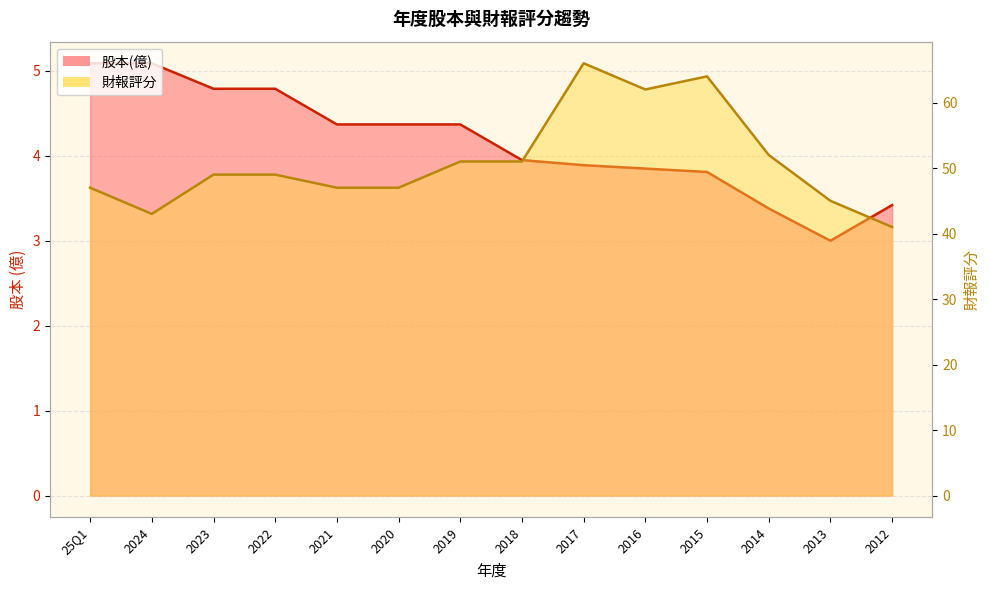

Reading left to right, transcribe all the data shown in this chart.

股本(億): 25Q1=5.1	2024=5.1	2023=4.8	2022=4.8	2021=4.4	2020=4.4	2019=4.4	2018=4.0	2017=3.9	2016=3.9	2015=3.8	2014=3.4	2013=3.0	2012=3.4
財報評分: 25Q1=47.0	2024=43.0	2023=49.0	2022=49.0	2021=47.0	2020=47.0	2019=51.0	2018=51.0	2017=66.0	2016=62.0	2015=64.0	2014=52.0	2013=45.0	2012=41.0